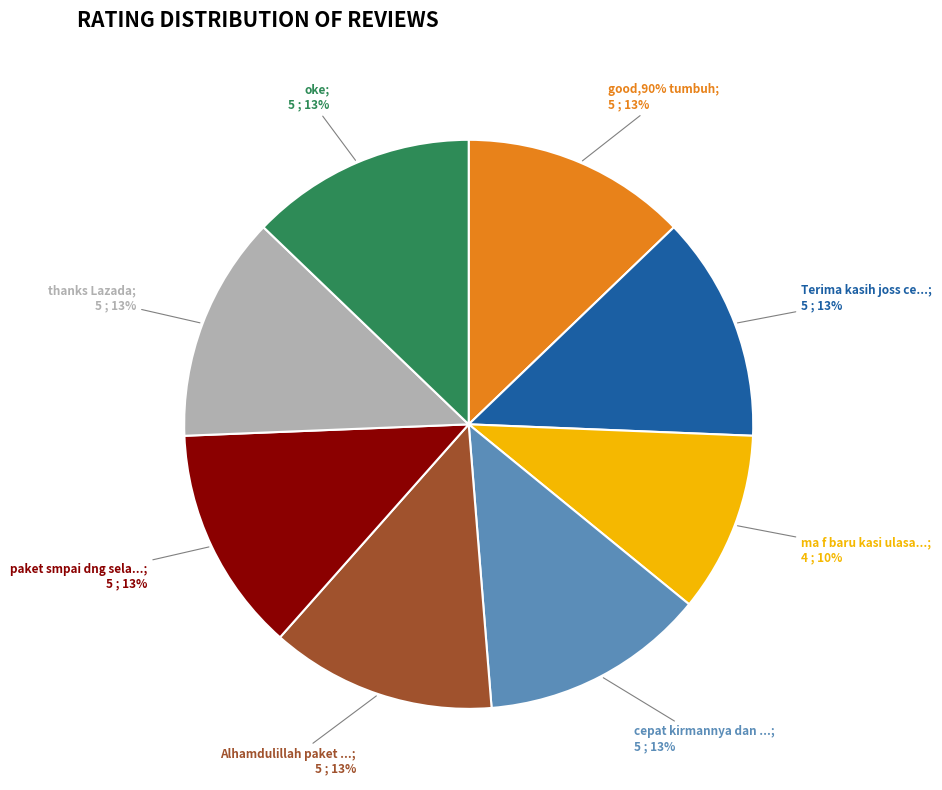

Is there a majority slice in this chart?

No